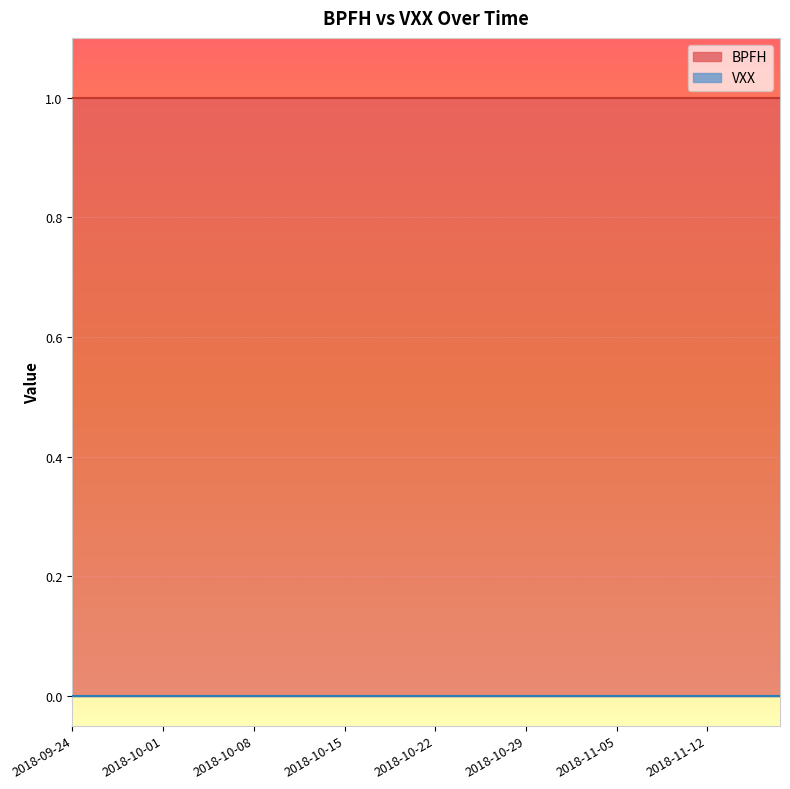

Reading left to right, list all the values displayed in this chart.

BPFH: 2018-09-24=1	2018-09-25=1	2018-09-26=1	2018-09-27=1	2018-09-28=1	2018-10-01=1	2018-10-02=1	2018-10-03=1	2018-10-04=1	2018-10-05=1	2018-10-08=1	2018-10-09=1	2018-10-10=1	2018-10-11=1	2018-10-12=1	2018-10-15=1	2018-10-16=1	2018-10-17=1	2018-10-18=1	2018-10-19=1	2018-10-22=1	2018-10-23=1	2018-10-24=1	2018-10-25=1	2018-10-26=1	2018-10-29=1	2018-10-30=1	2018-10-31=1	2018-11-01=1	2018-11-02=1	2018-11-05=1	2018-11-06=1	2018-11-07=1	2018-11-08=1	2018-11-09=1	2018-11-12=1	2018-11-13=1	2018-11-14=1	2018-11-15=1	2018-11-16=1
VXX: 2018-09-24=0	2018-09-25=0	2018-09-26=0	2018-09-27=0	2018-09-28=0	2018-10-01=0	2018-10-02=0	2018-10-03=0	2018-10-04=0	2018-10-05=0	2018-10-08=0	2018-10-09=0	2018-10-10=0	2018-10-11=0	2018-10-12=0	2018-10-15=0	2018-10-16=0	2018-10-17=0	2018-10-18=0	2018-10-19=0	2018-10-22=0	2018-10-23=0	2018-10-24=0	2018-10-25=0	2018-10-26=0	2018-10-29=0	2018-10-30=0	2018-10-31=0	2018-11-01=0	2018-11-02=0	2018-11-05=0	2018-11-06=0	2018-11-07=0	2018-11-08=0	2018-11-09=0	2018-11-12=0	2018-11-13=0	2018-11-14=0	2018-11-15=0	2018-11-16=0